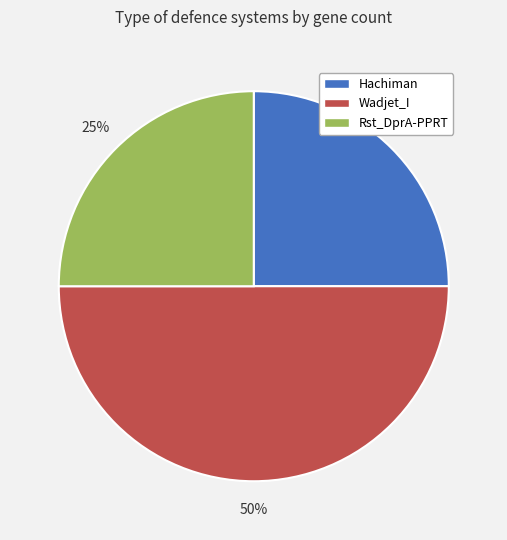

Is Hachiman the majority of the pie?

No